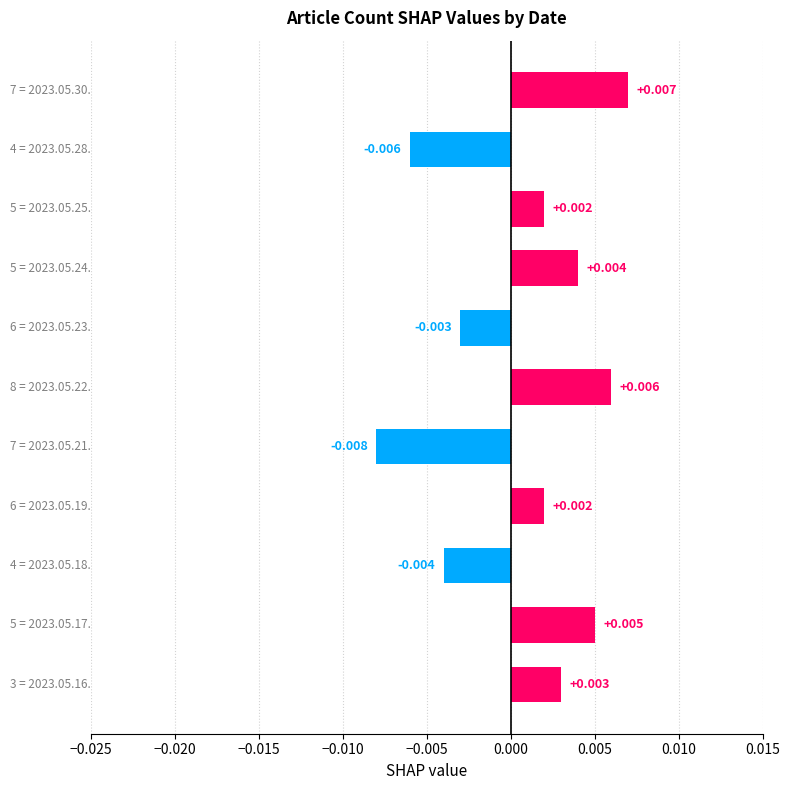

Does the chart contain stacked bars?

No